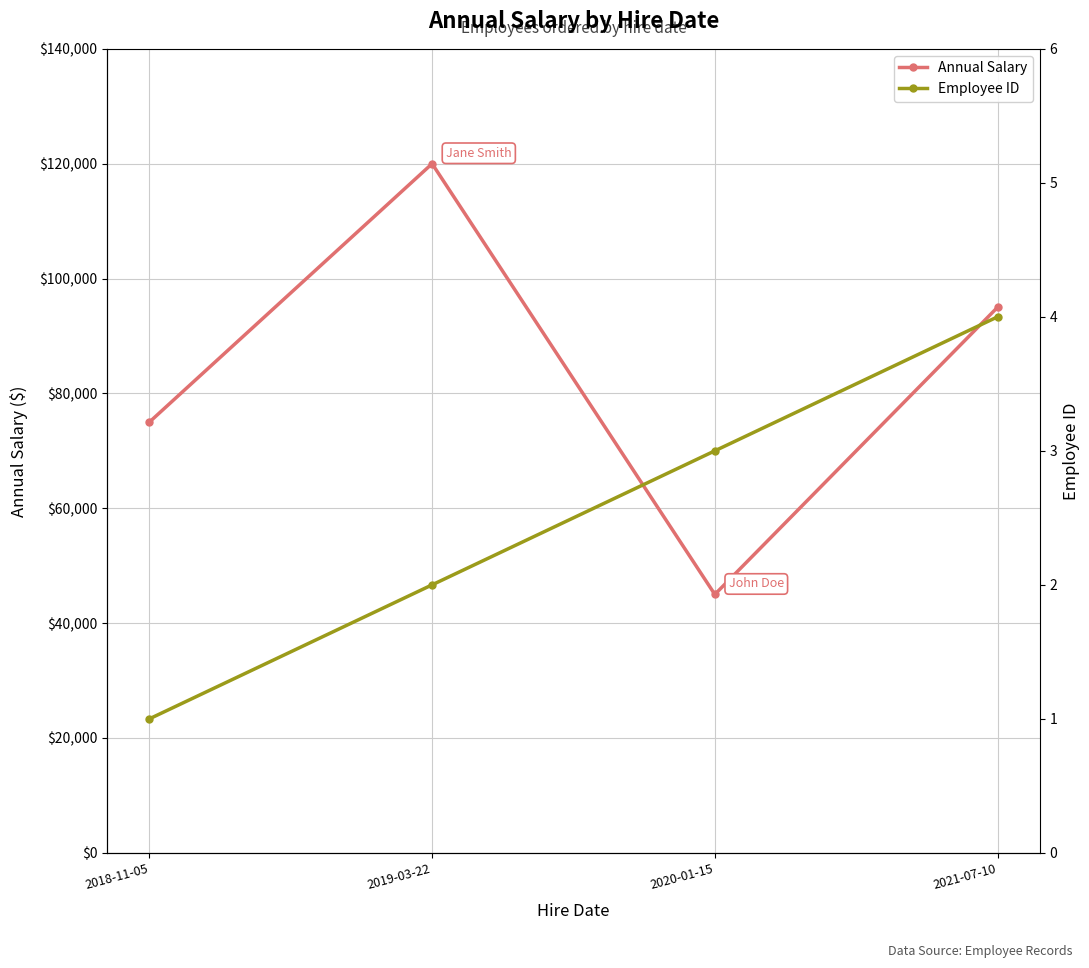

Which has a higher value, 2020-01-15 or 2021-07-10?

2021-07-10